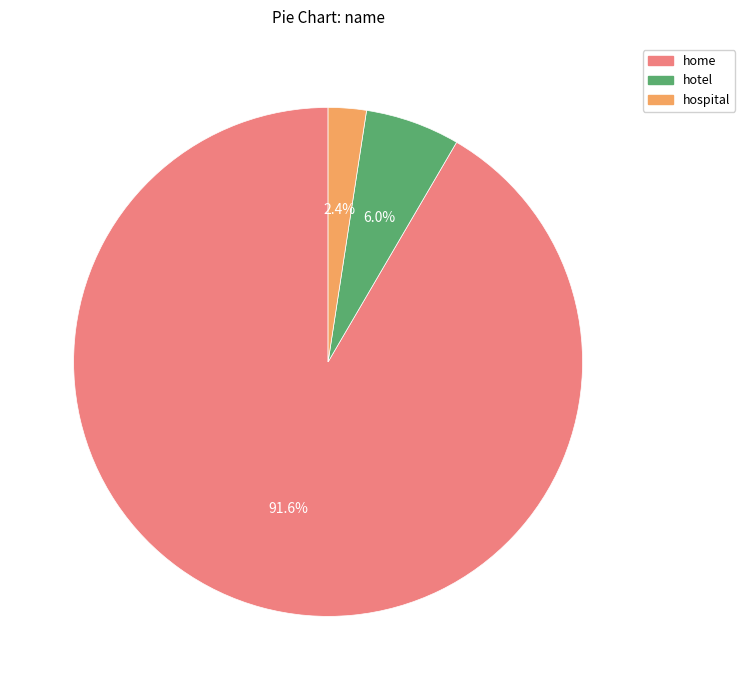

Rank the categories by value from lowest to highest.

hospital, hotel, home